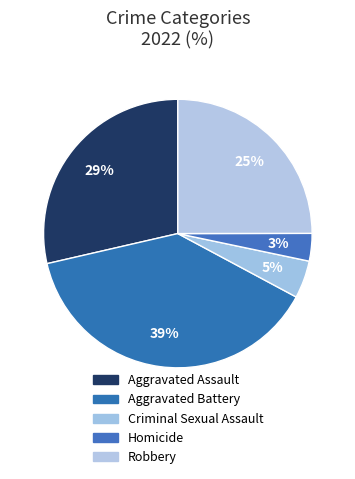

Does Aggravated Battery represent more than half of the total?

No